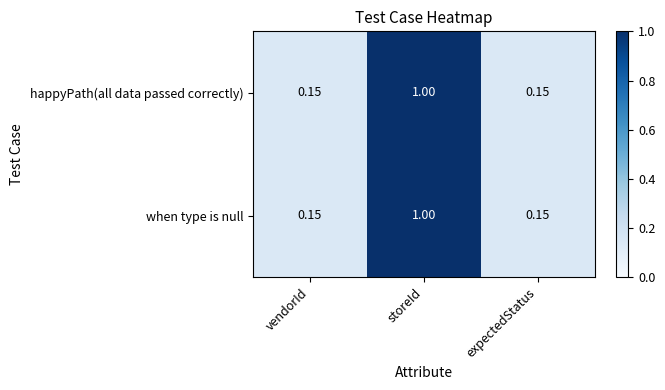

At which label does happyPath(all data passed correctly) reach its peak?

storeId